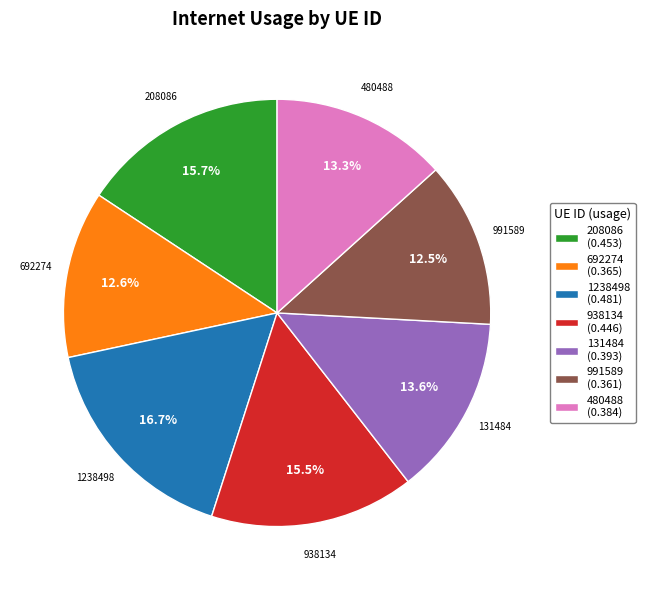

Which has a higher value, 208086 (0.453) or 991589 (0.361)?

208086 (0.453)